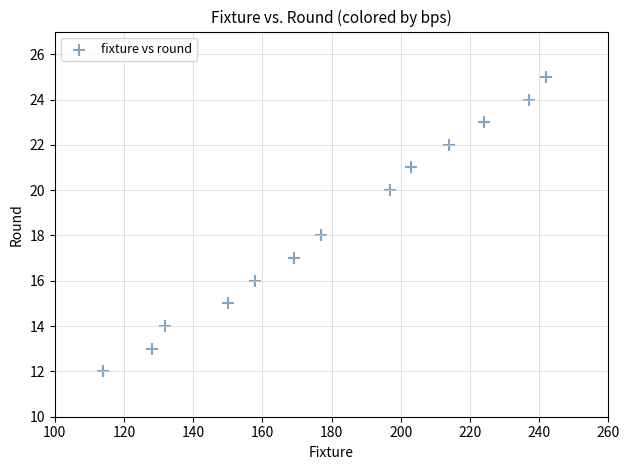

What is the range of X values (max minus min)?

128